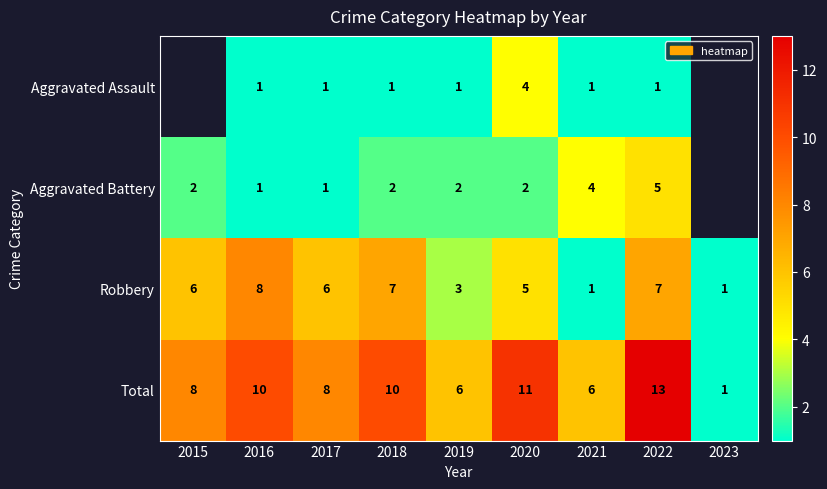

Between 2021 and 2017, which is larger?

2021